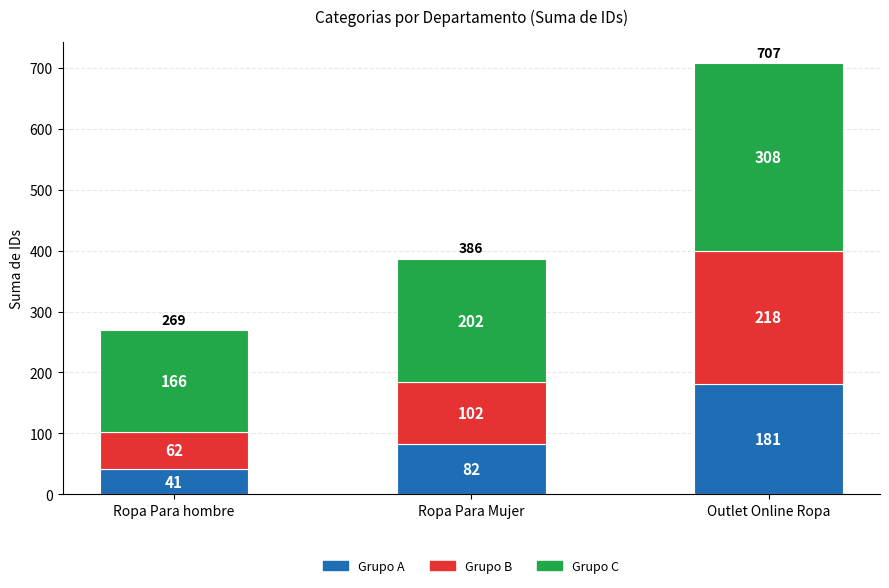

At which category is the sum across all series the highest?

Outlet Online Ropa